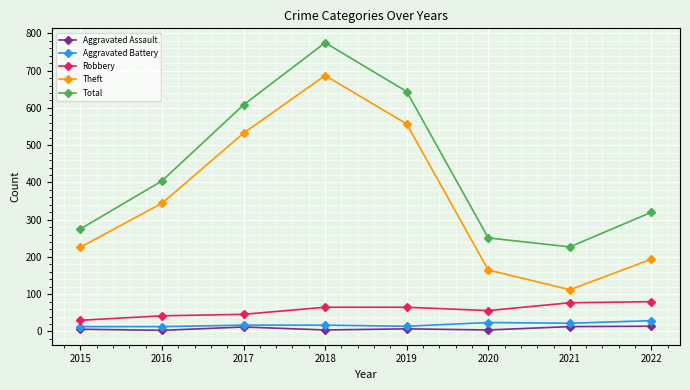

Is it true that Robbery equals 94 at 2019?

False